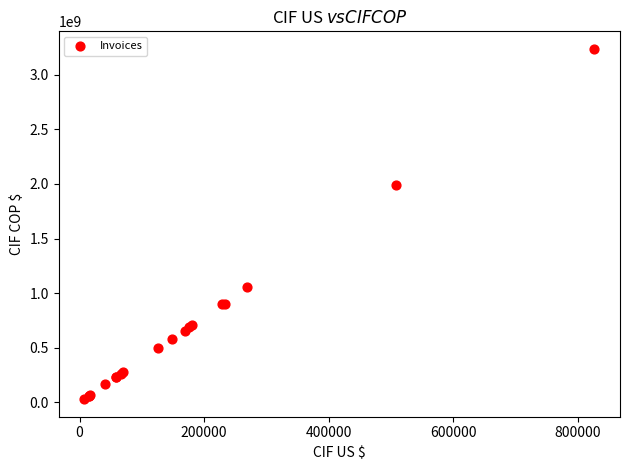

What Y value in the scatter plot is closest to 1633183255?

1987497180